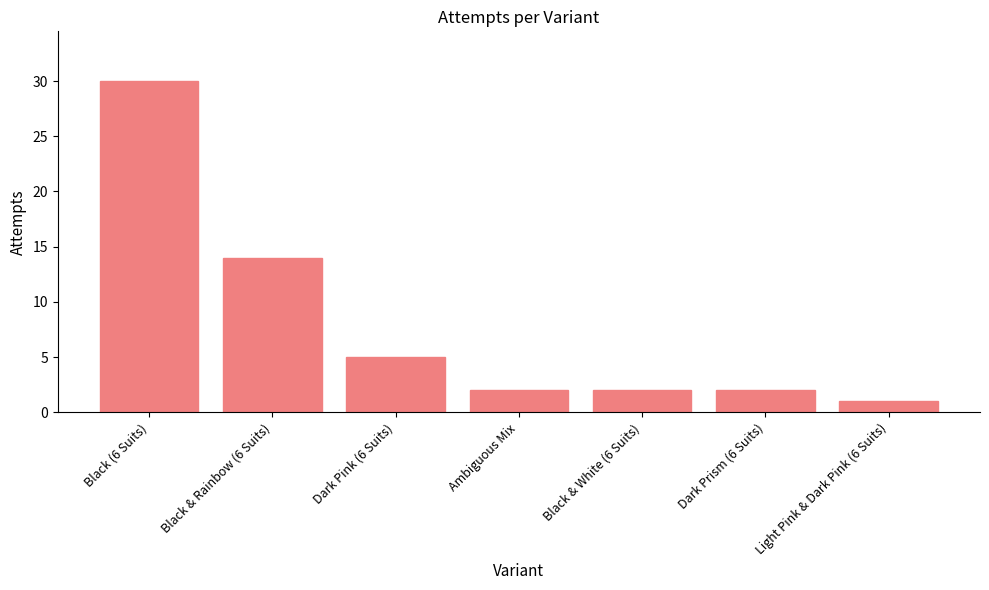

Where is the data nearest to the value 15?

Black & Rainbow (6 Suits)